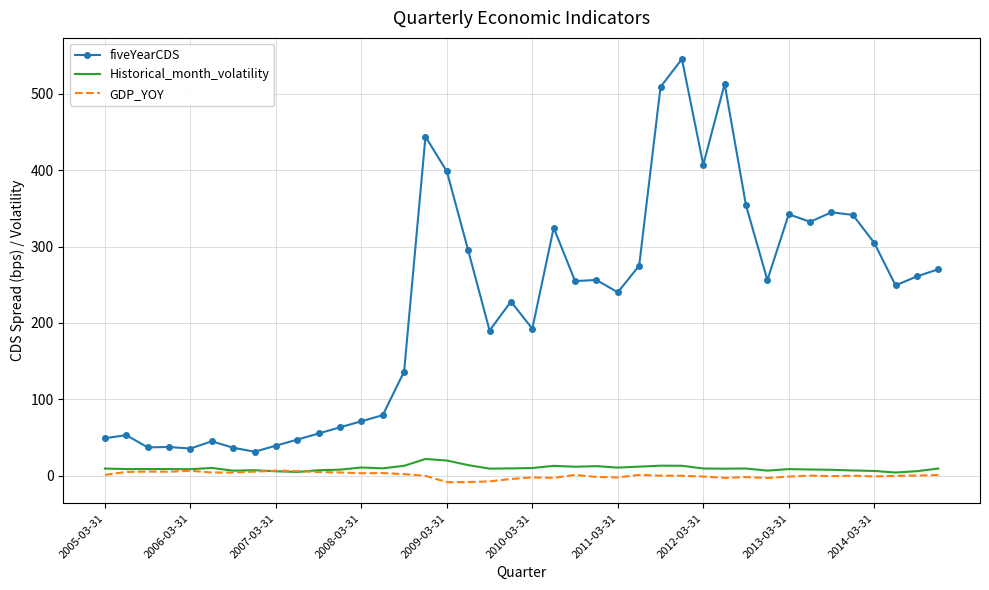

What is the maximum value shown in the chart?

545.8